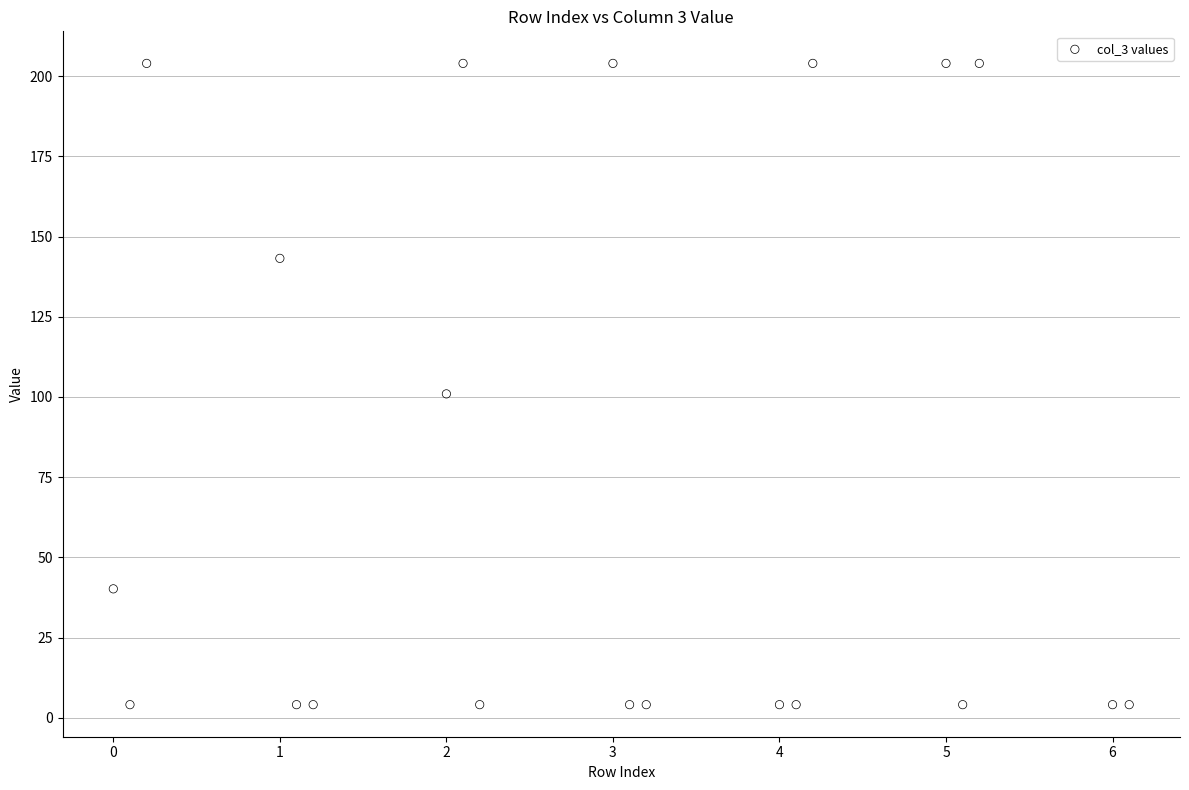

What is the range of Y values (max minus min)?

199.9